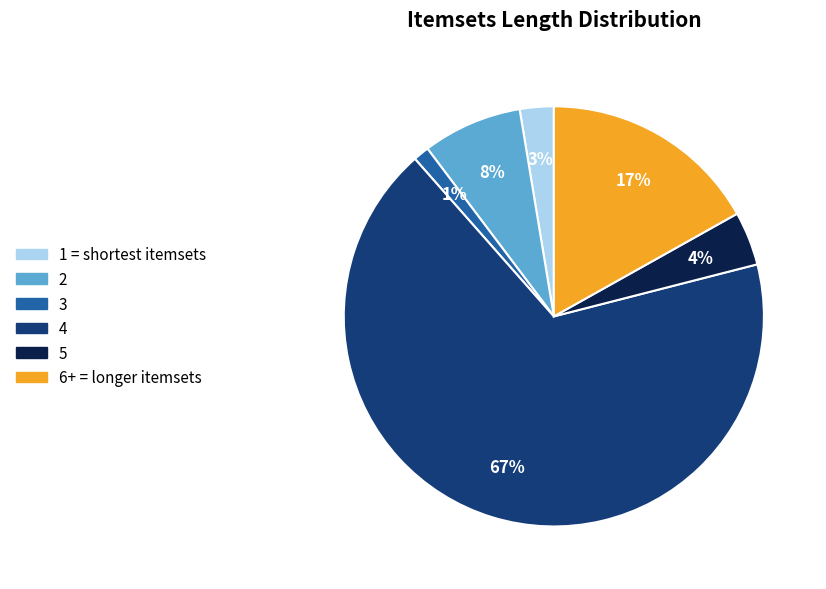

Is there any slice that represents more than half of the pie?

Yes